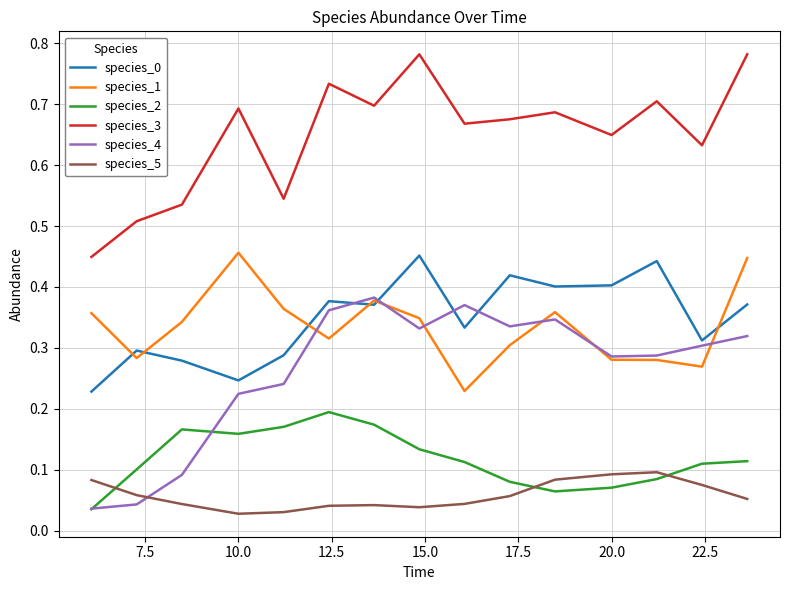

Which series has the largest total across all categories?

species_3